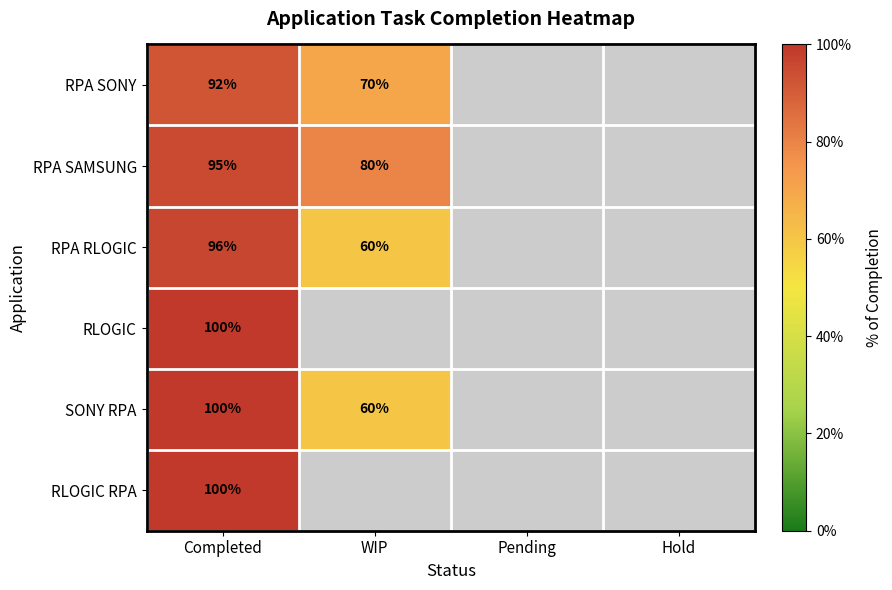

How many categories are shown in the chart?

4